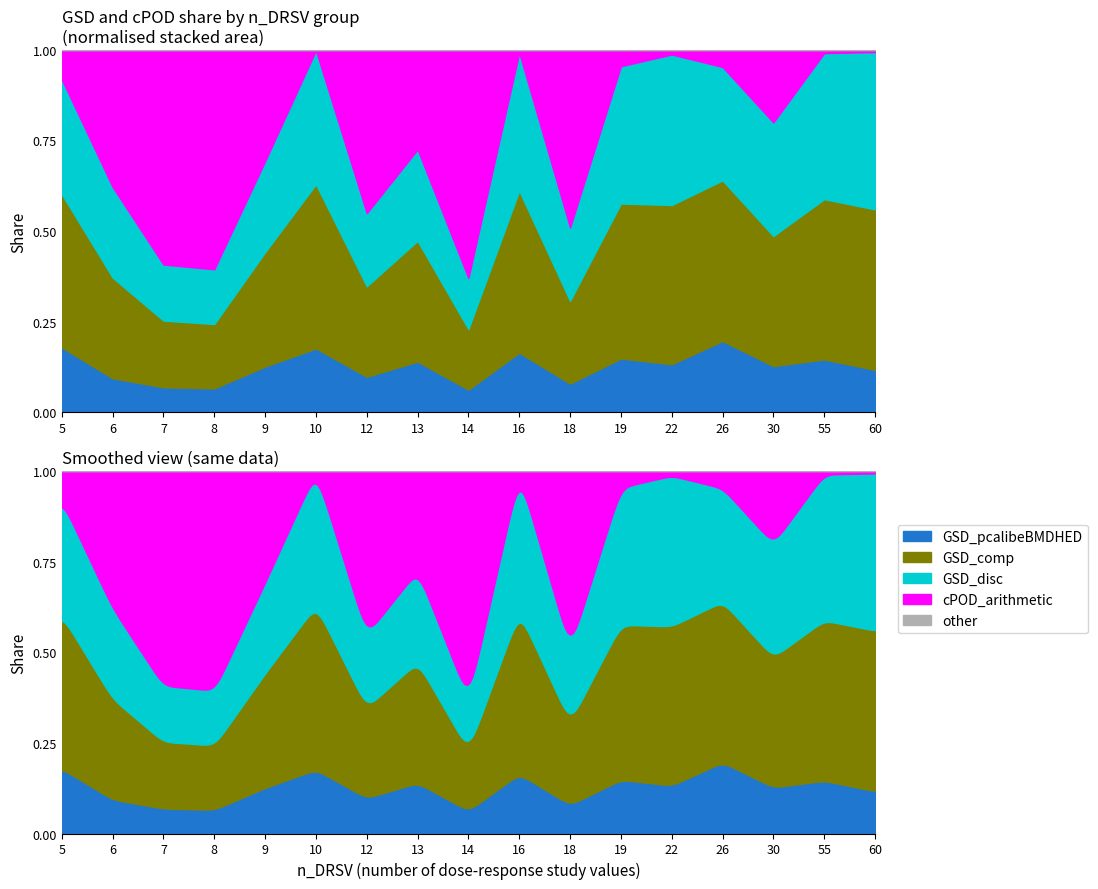

What is the value of the GSD_disc point at the 6th from the left?

4.8